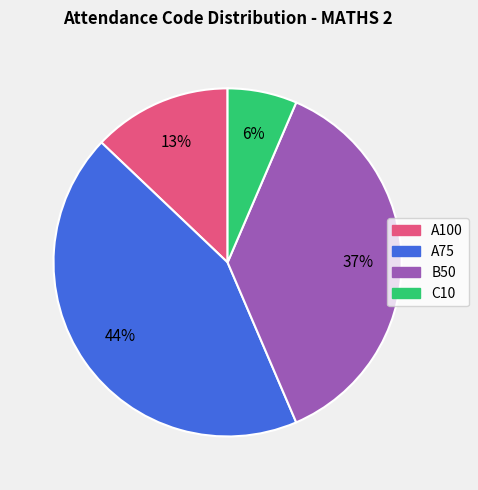

Which has a higher value, A100 or B50?

B50